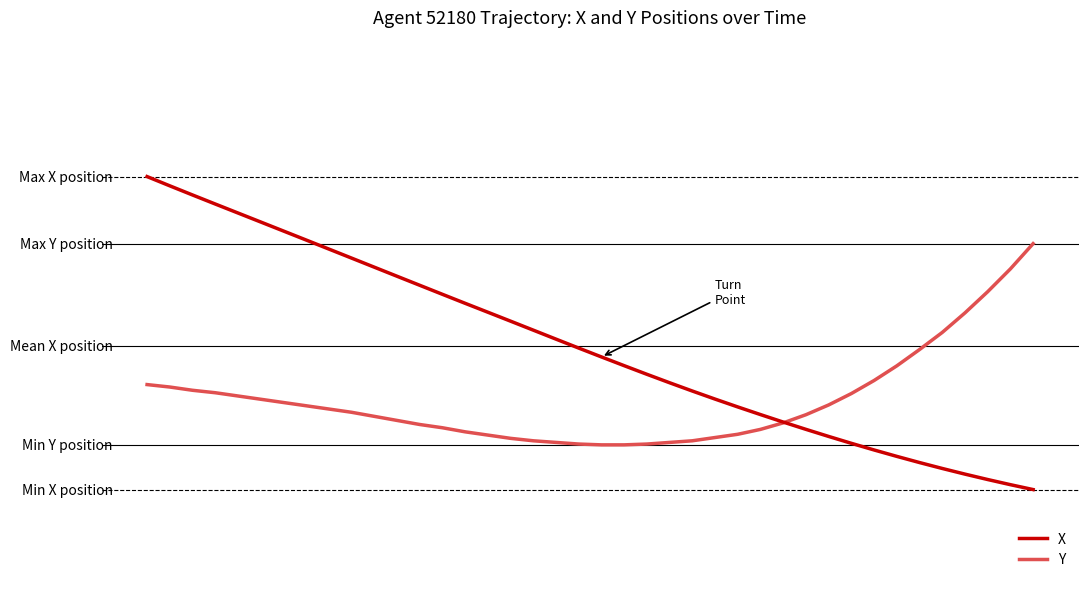

Does the chart display data point markers on the line(s)?

No